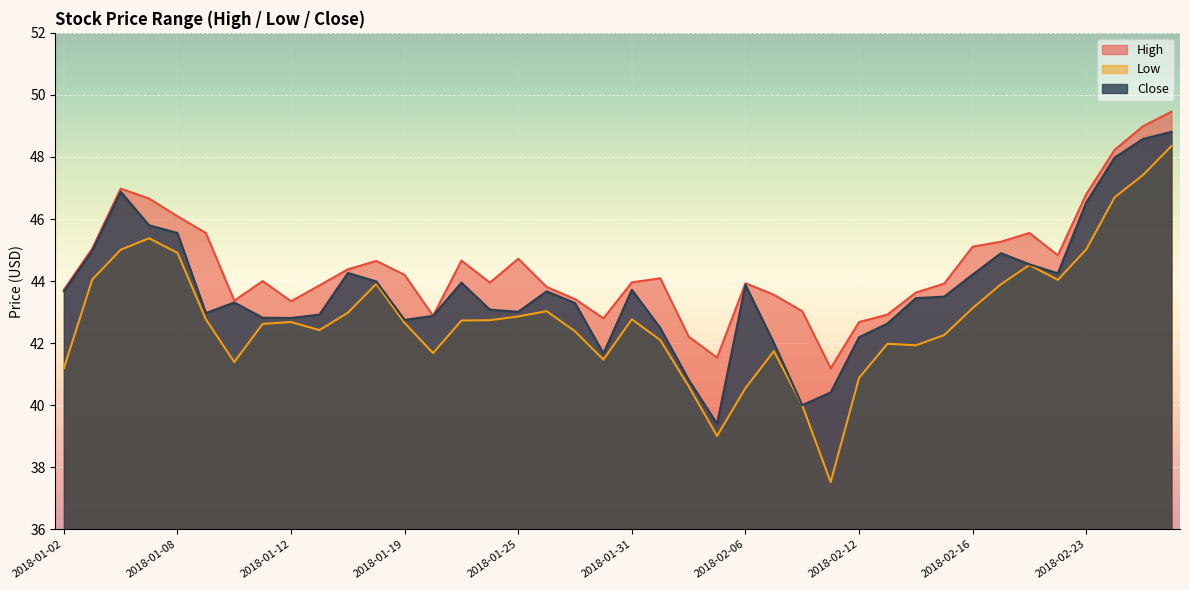

At which category does Close reach its first local valley?

2018-01-09